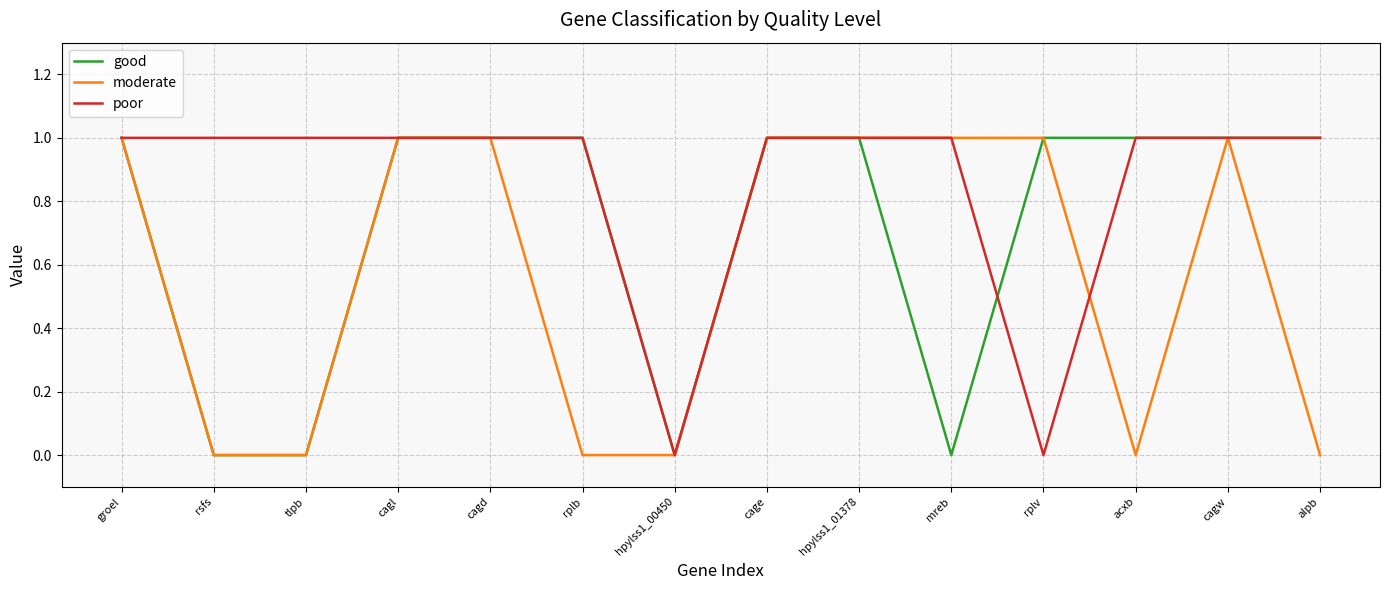

What position from the left is tlpb?

3